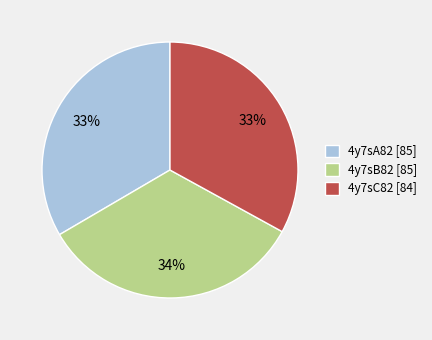

Approximately how many times larger is the value at 4y7sA82 compared to 4y7sC82?

1.0